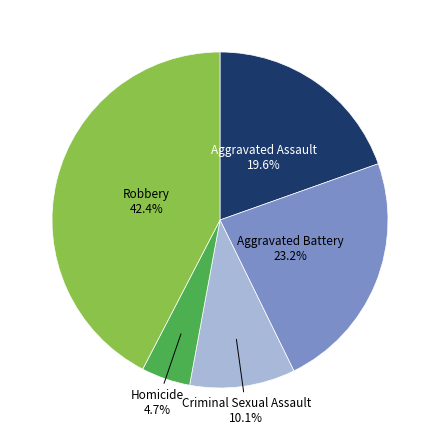

Is there a majority slice in this chart?

No